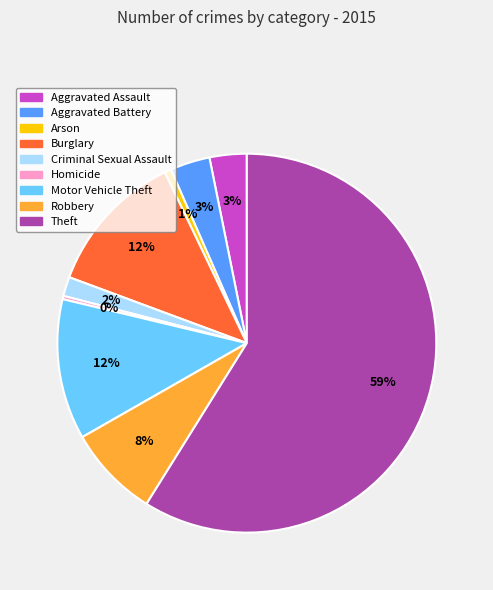

To the nearest percent, what is the combined percentage of Robbery and Aggravated Assault?

11%